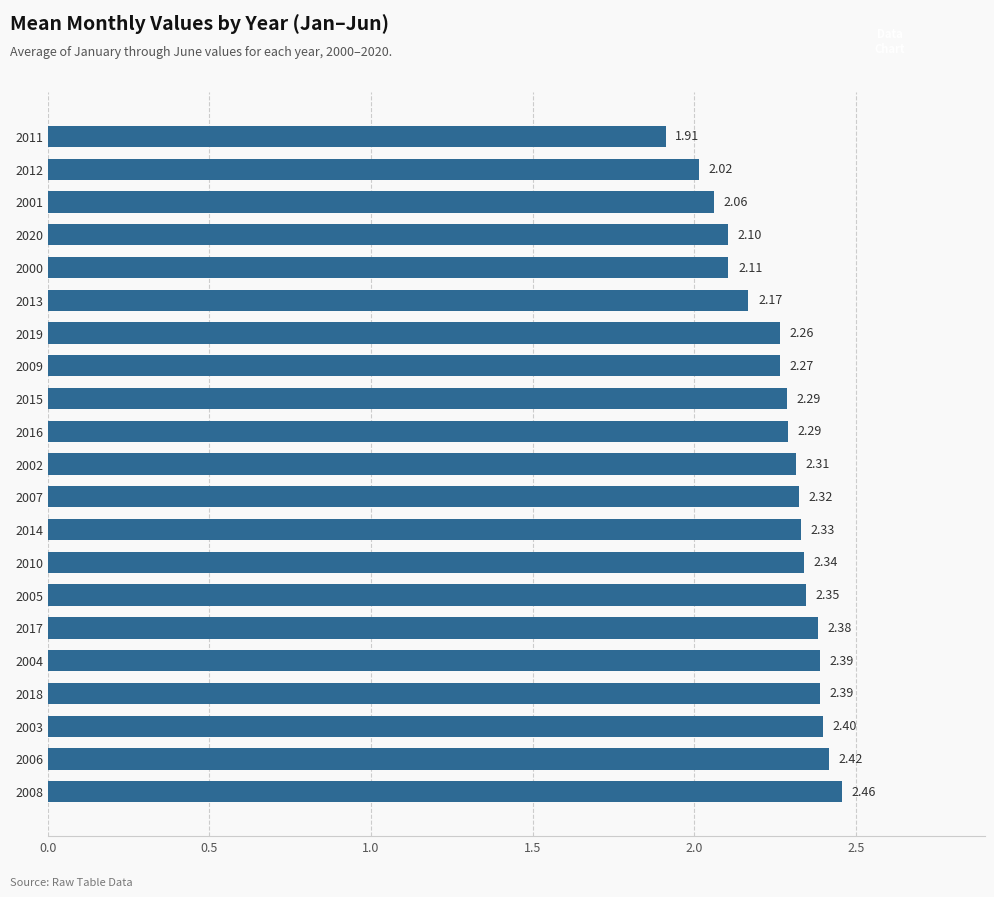

What is the ratio of the value at 2014 to the value at 2011?

1.2